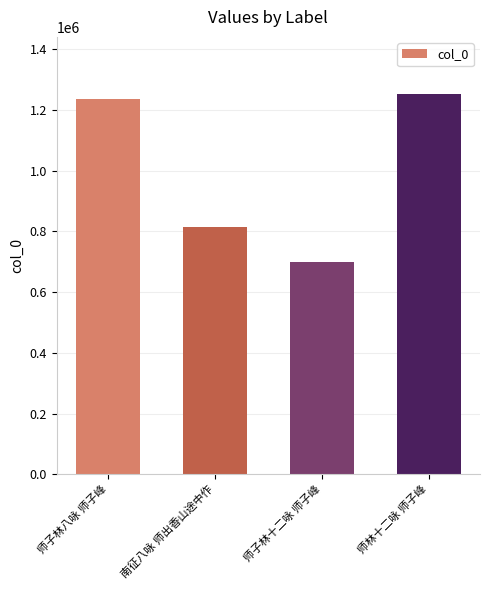

Rank the categories by value from lowest to highest.

师子林十二咏 师子峰, 南征八咏 师出香山途中作, 师子林八咏 师子峰, 师林十二咏 师子峰